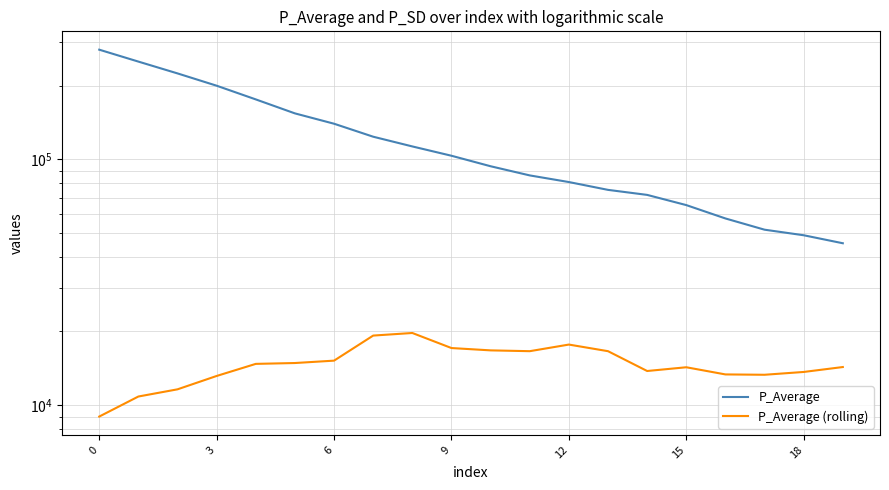

True or false: P_Average and P_Average (rolling) cross at least once.

False